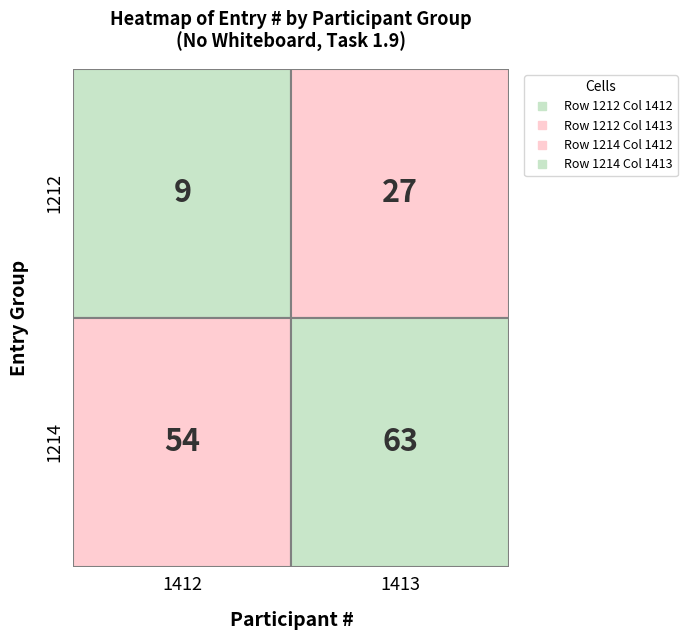

The value of 1413 at 3 is 5. True or false?

False